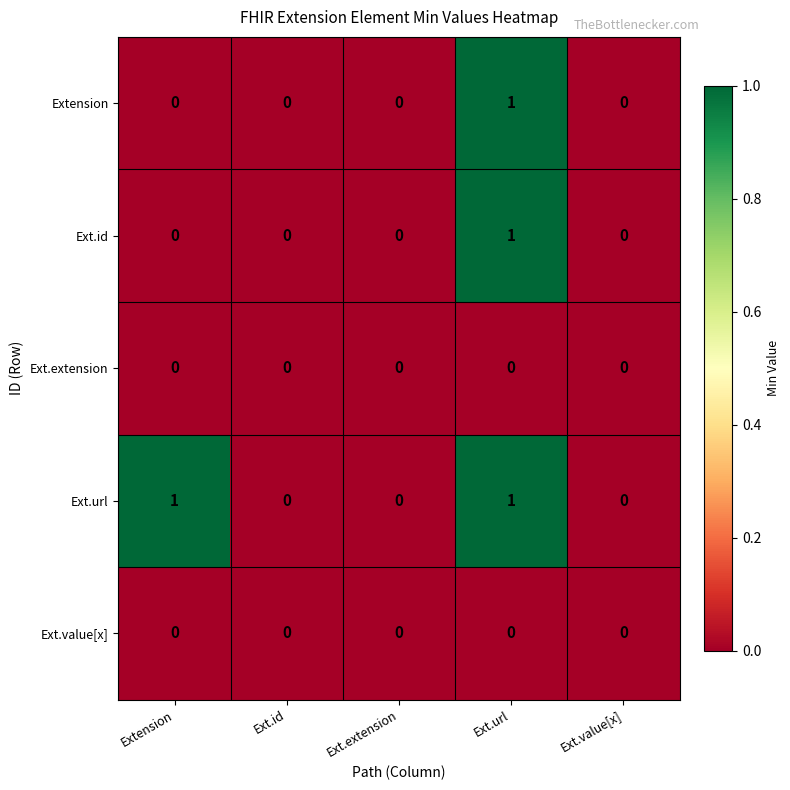

The value of Ext.id at Extension is -1. True or false?

False